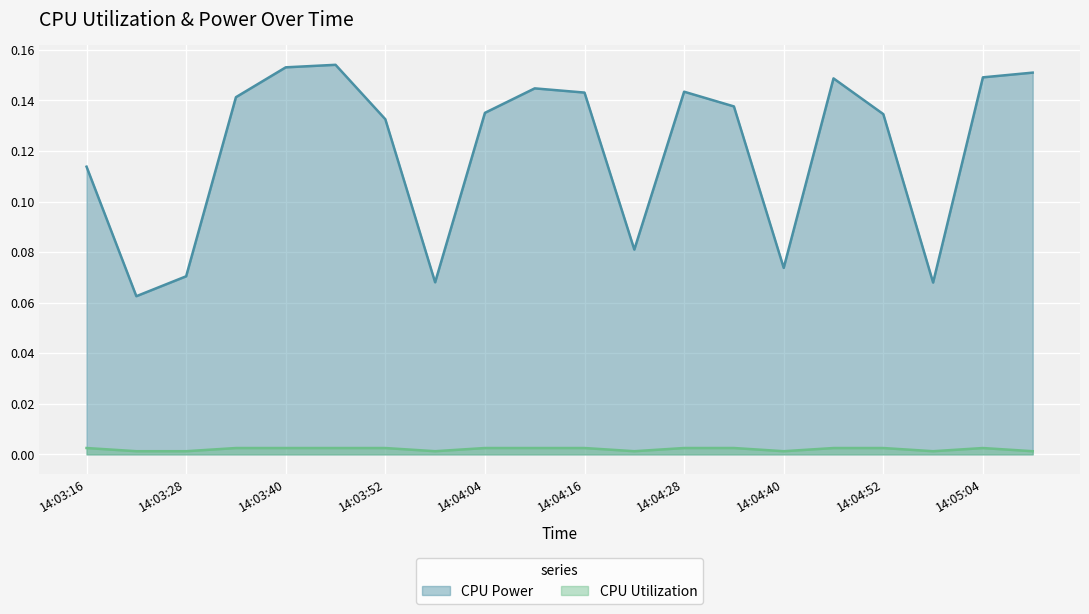

True or false: CPU Utilization and CPU Power cross at least once.

False